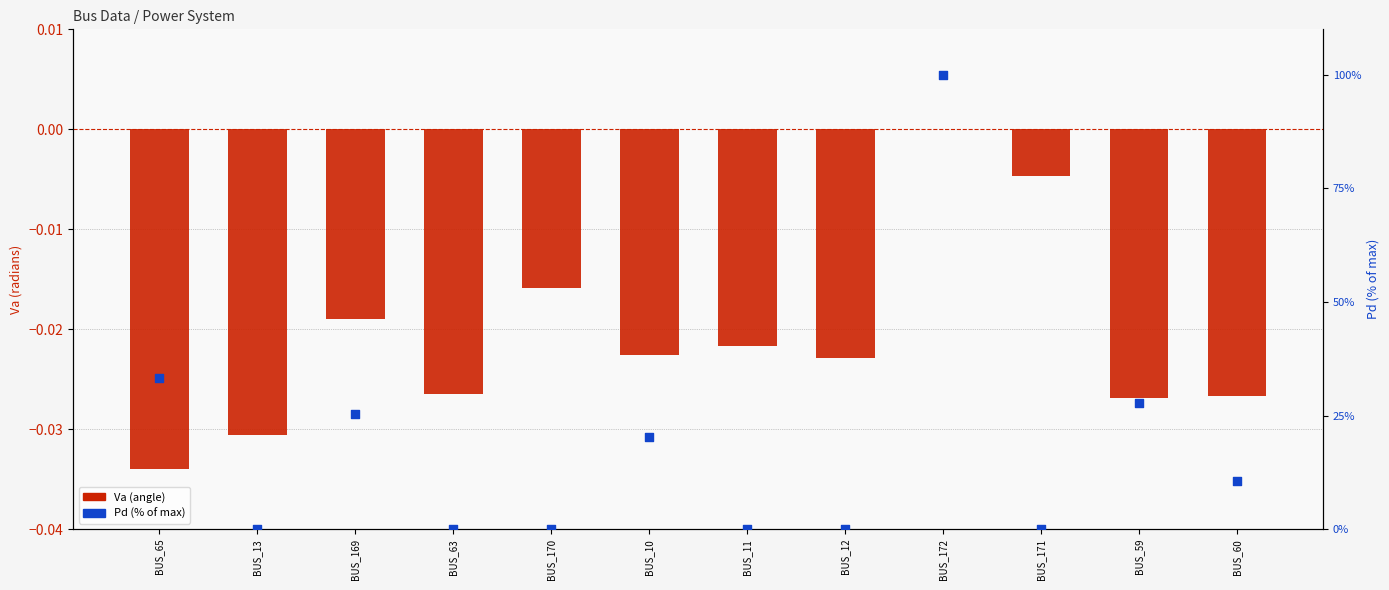

At which category is the sum across all series the highest?

BUS_172